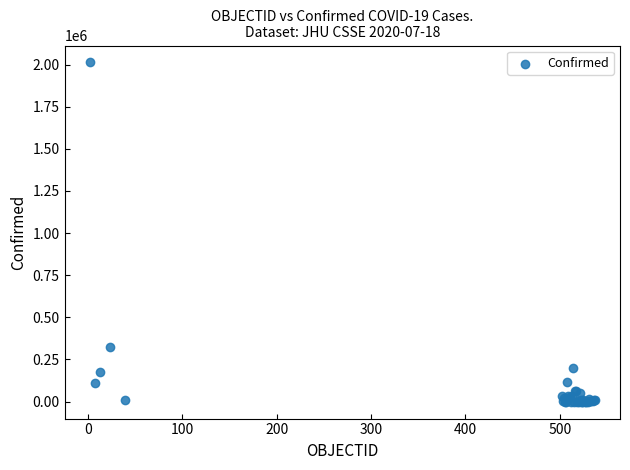

What Y value in the scatter plot is closest to 1006095?

326439